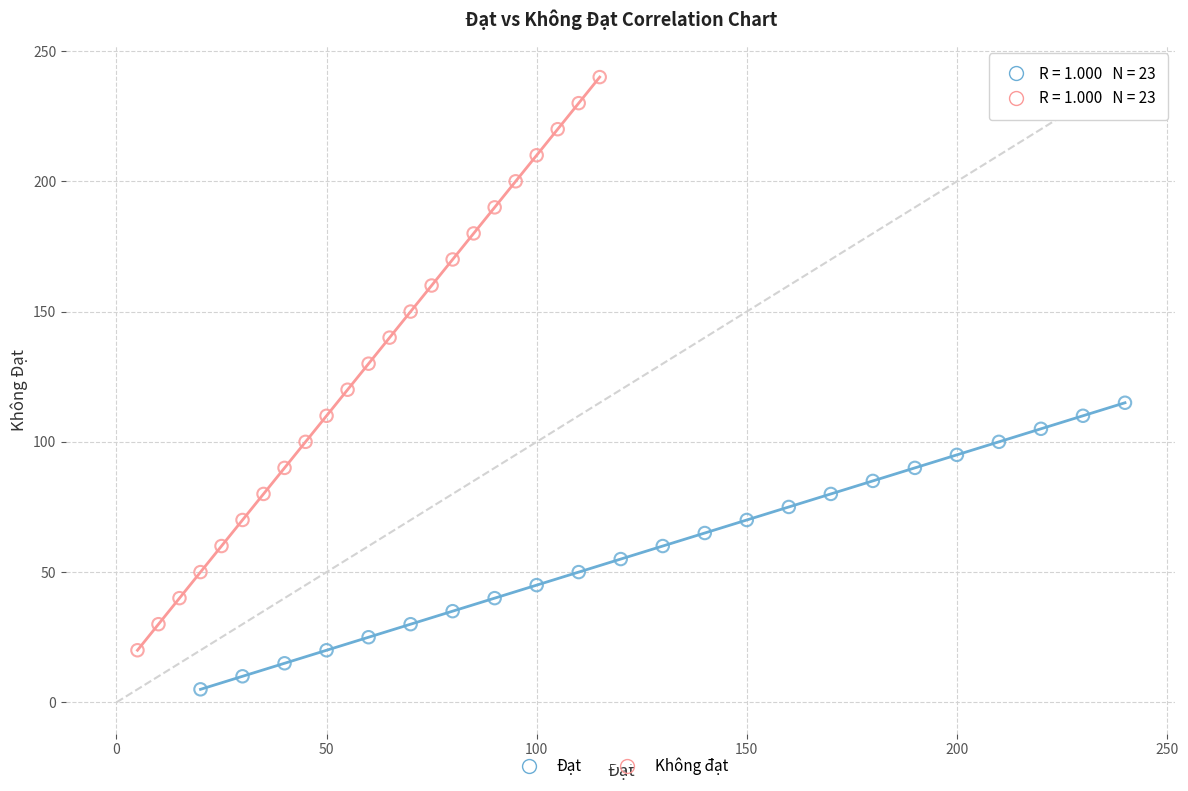

Which series has the largest Y range (max minus min)?

Không đạt